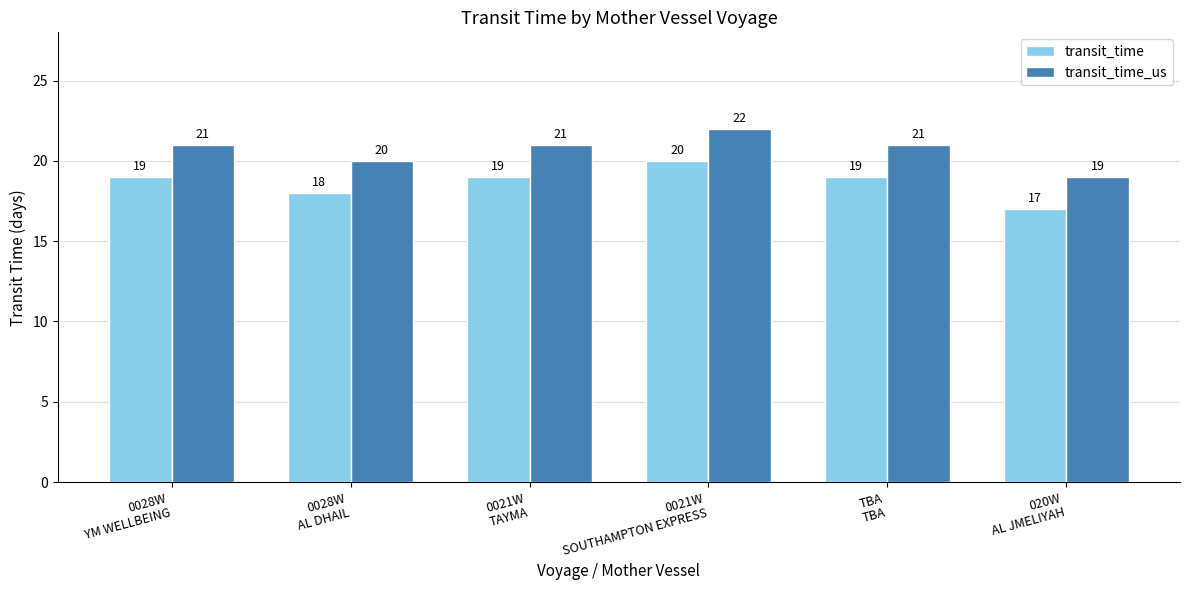

List the series in order of their peak value, highest first.

transit_time_us, transit_time